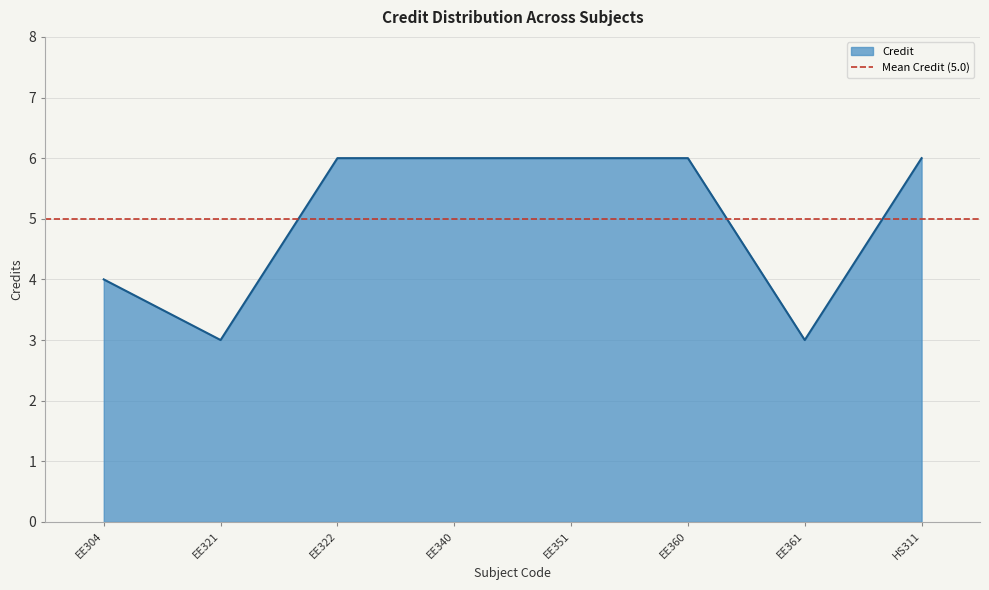

What is the difference between the second highest and minimum values?

3